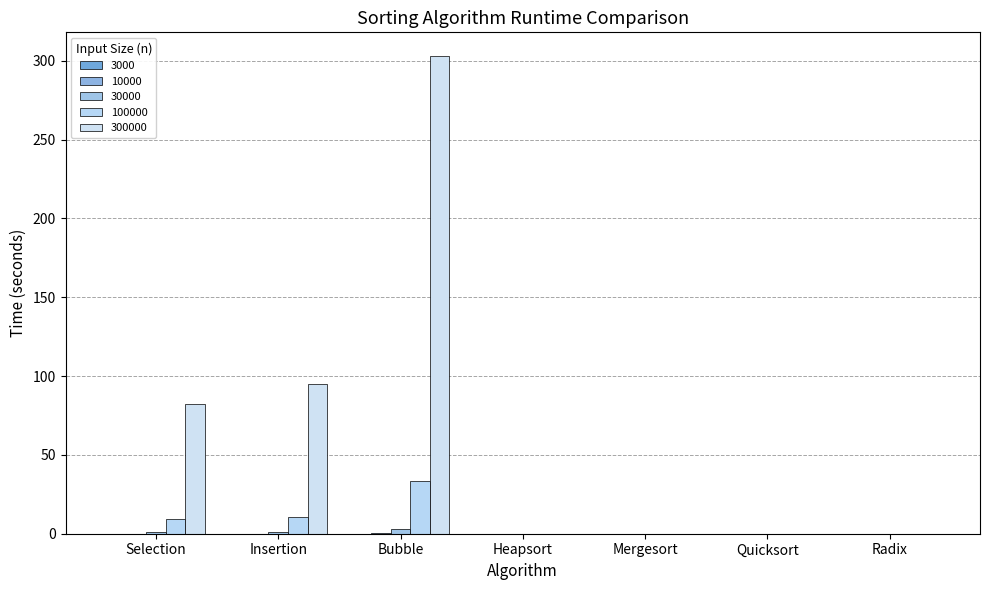

Rank the series by their maximum value, from lowest to highest.

3000, 10000, 30000, 100000, 300000